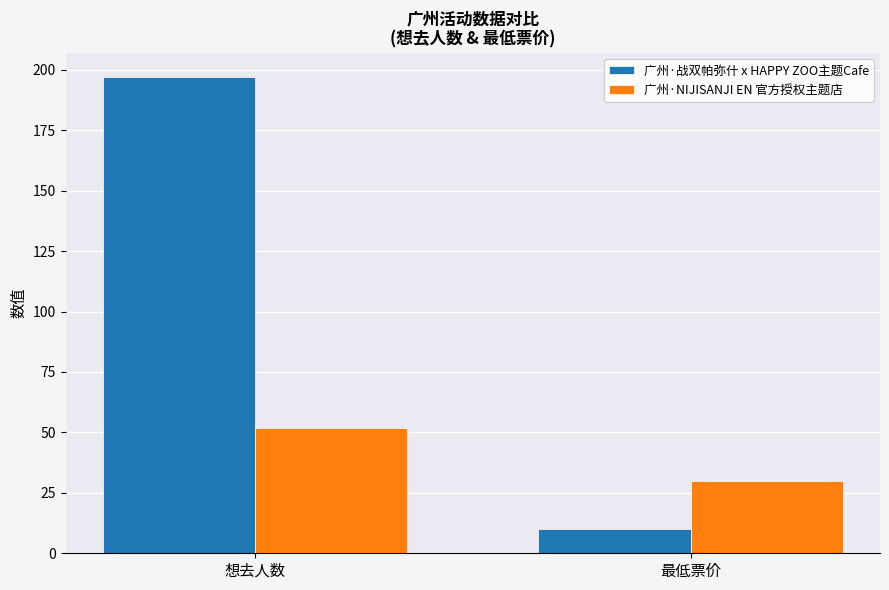

The 广州·NIJISANJI EN 官方授权主题店 series shows 52 at 想去人数. True or false?

True